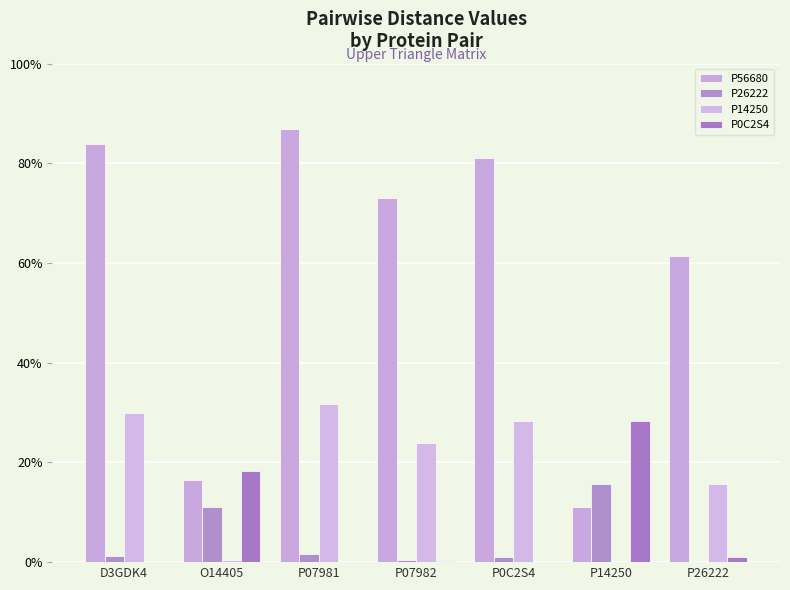

What is the spread (max minus min) of values at D3GDK4?

0.8